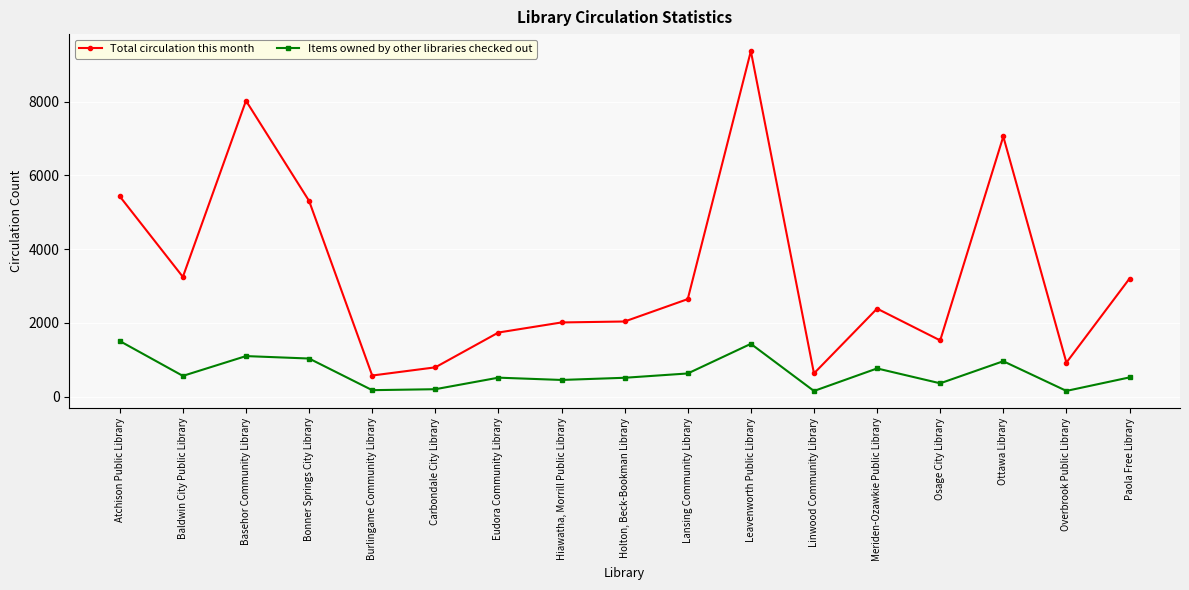

Count the number of data series in this chart.

2